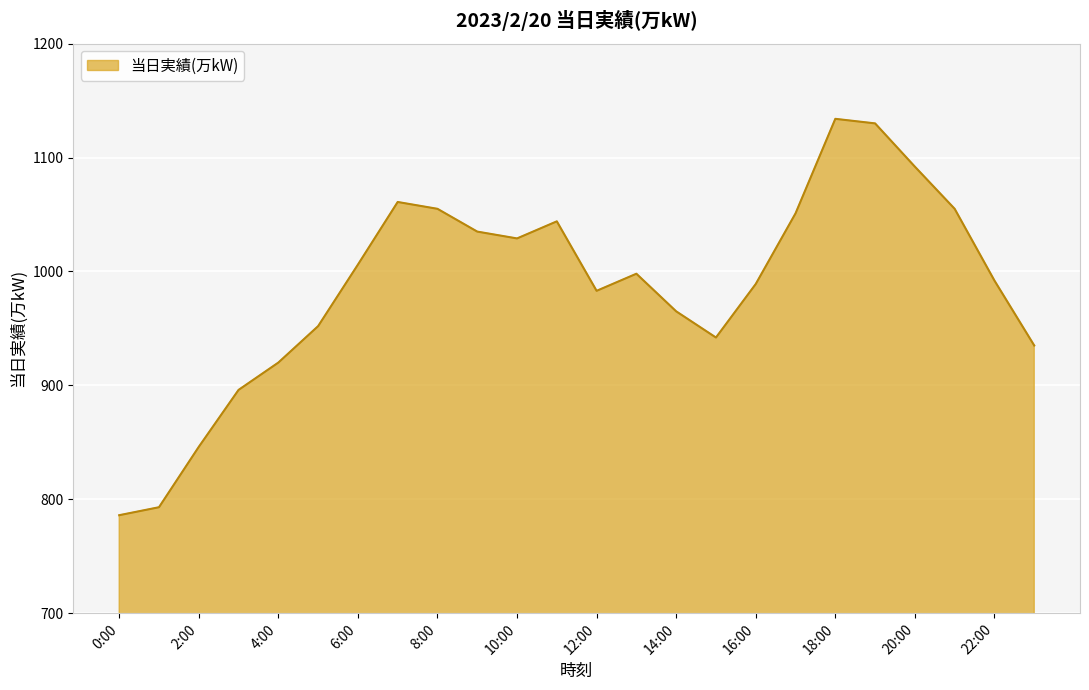

What is the difference between the maximum and minimum values?

348